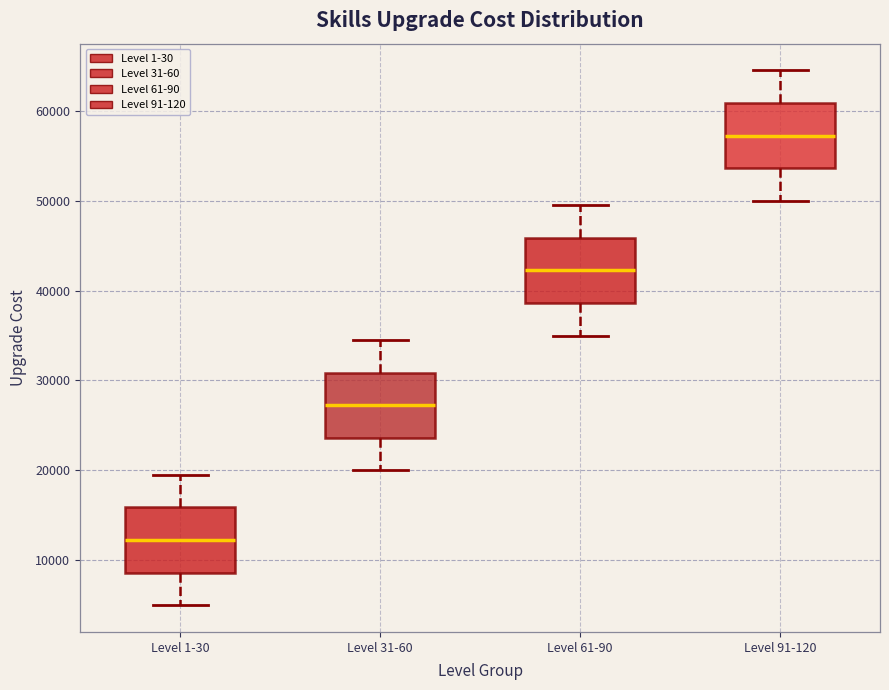

Reading left to right, transcribe this box plot: for each box, give where its median line is, the range the box spans, and where its two whiskers end, as read against the y-axis. The values are not printed on the chart, so give them approximately, as read against the axis.

Level 1-30: median 12000, box 9000 to 16000, whiskers 5000 to 20000
Level 31-60: median 27000, box 24000 to 31000, whiskers 20000 to 35000
Level 61-90: median 42000, box 39000 to 46000, whiskers 35000 to 50000
Level 91-120: median 57000, box 54000 to 61000, whiskers 50000 to 65000